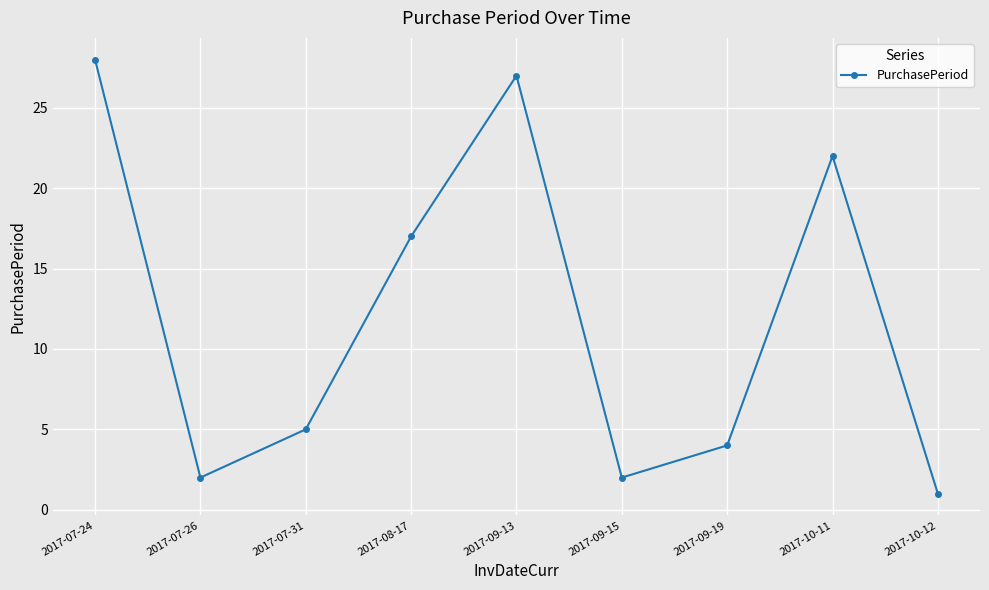

How many interior local valleys (lower than both neighbors) does the data have?

2